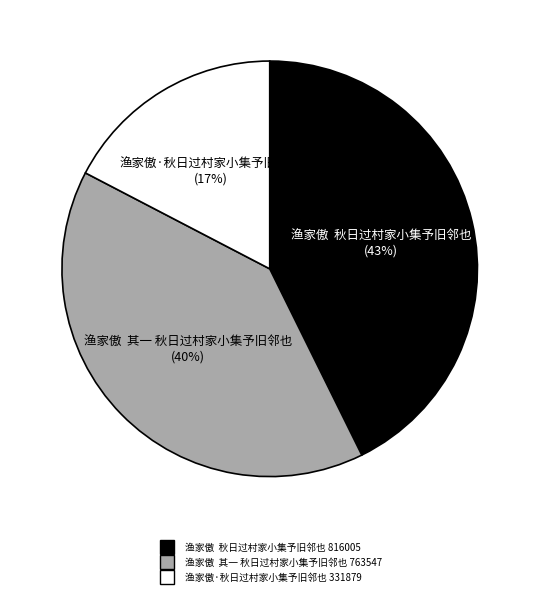

To the nearest percent, what is the difference between the 渔家傲 其一 秋日过村家小集予旧邻也 and 渔家傲·秋日过村家小集予旧邻也 slice percentages?

23%